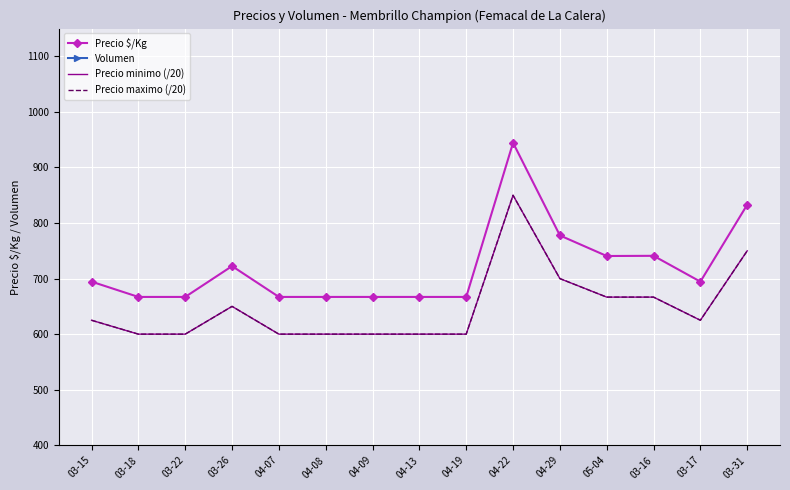

Which series has the largest total across all categories?

Precio $/Kg